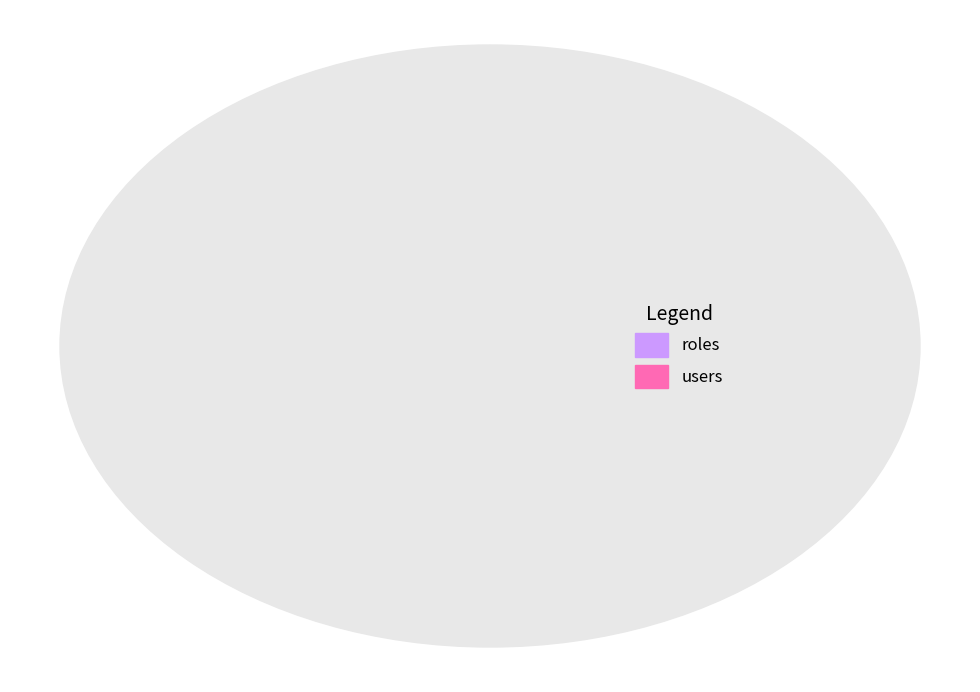

What is the smallest slice in the pie chart?

roles